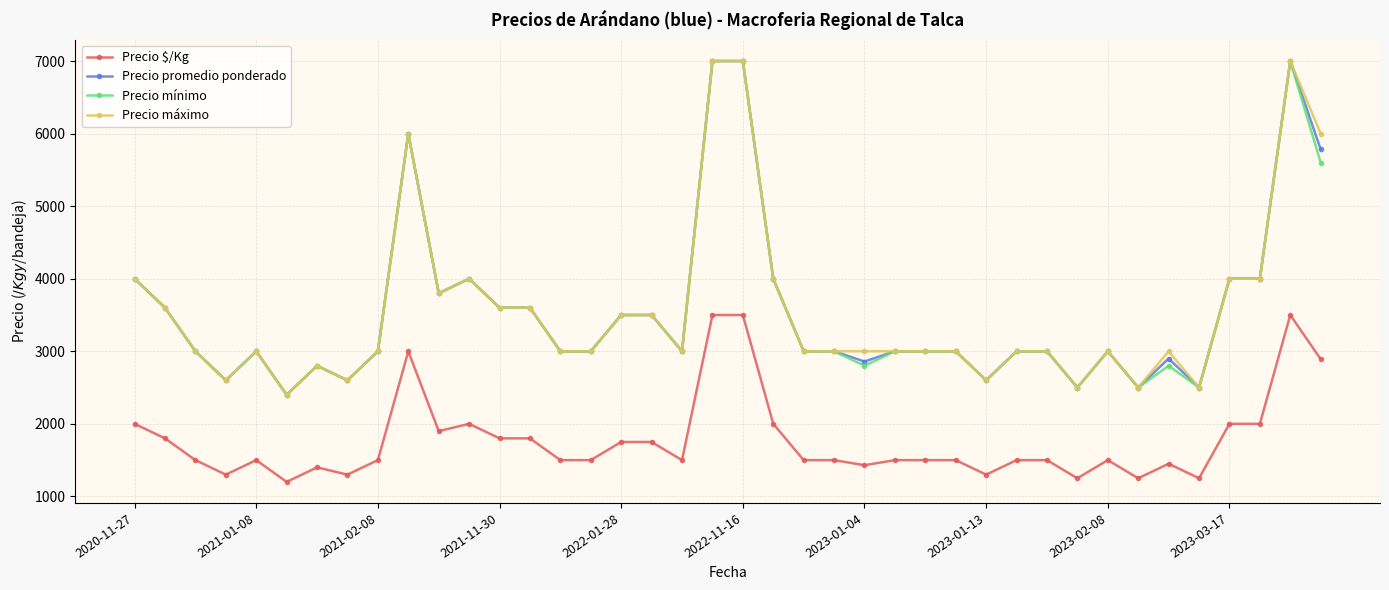

What are all the series names shown in the legend?

Precio $/Kg, Precio promedio ponderado, Precio mínimo, Precio máximo